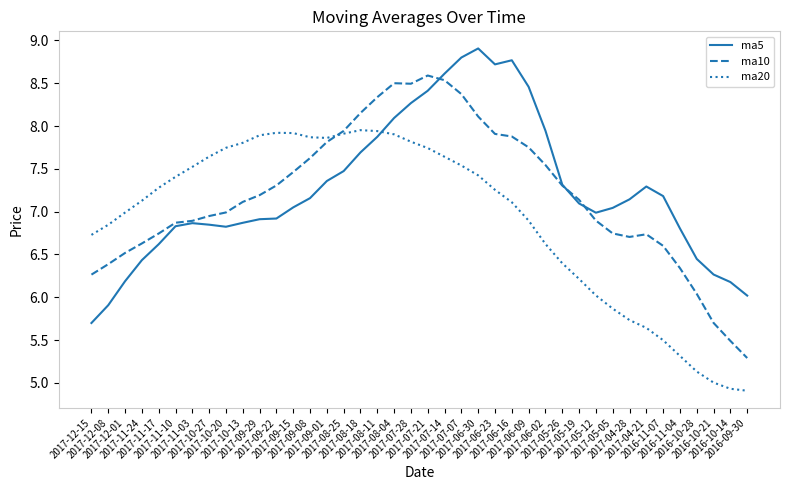

What is the greatest value displayed?

8.9